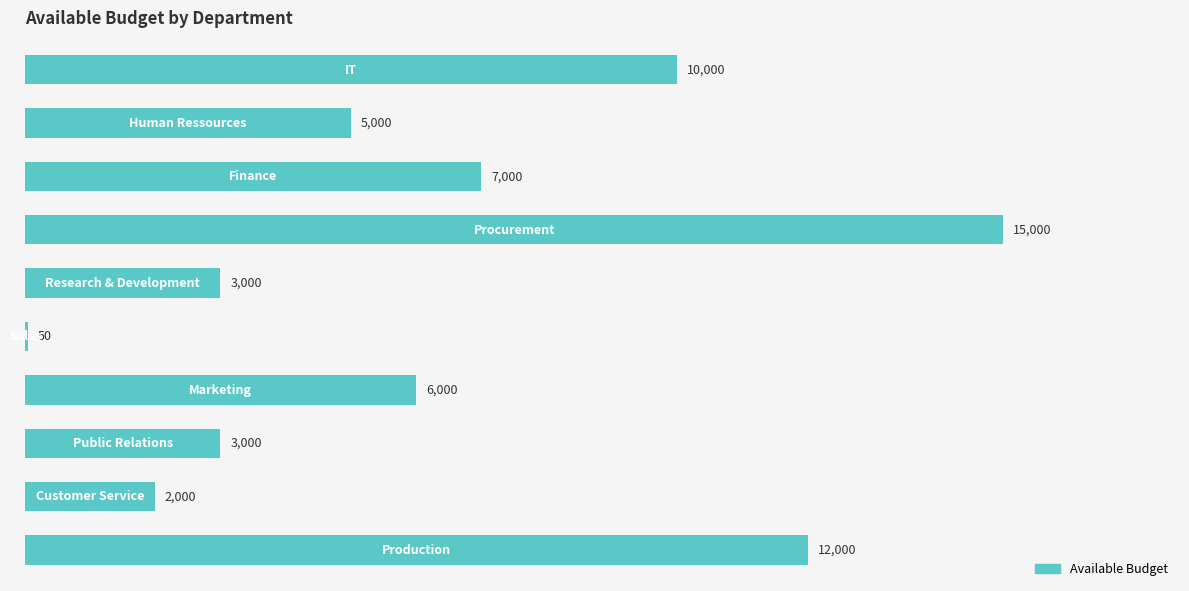

What is the sum of all values?

63050